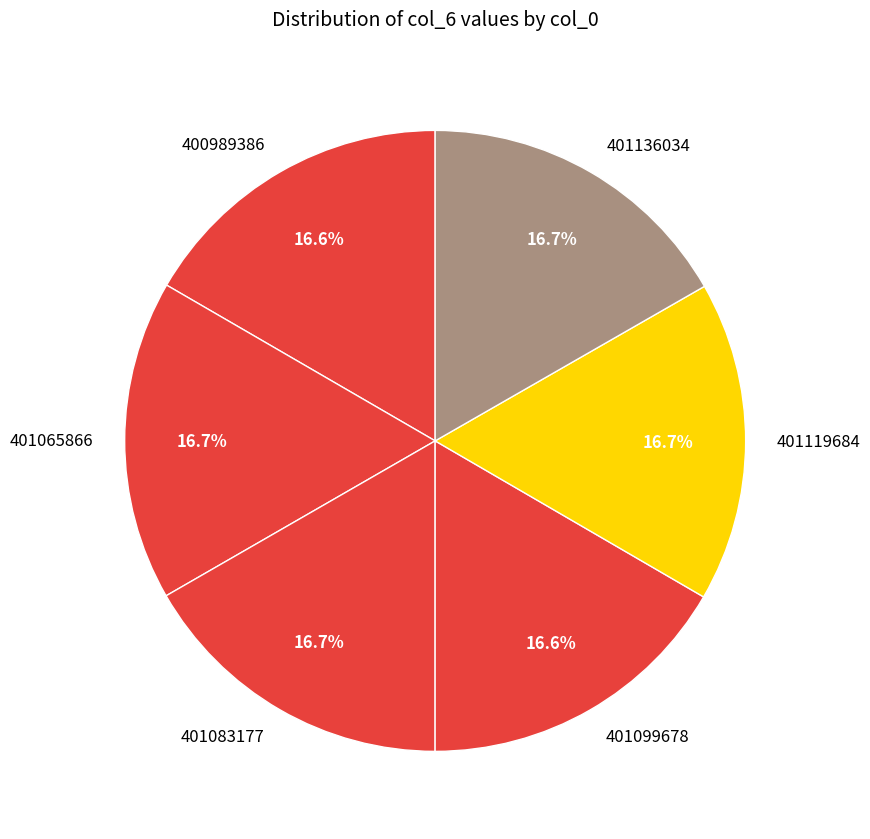

Count the number of slices in the pie.

6